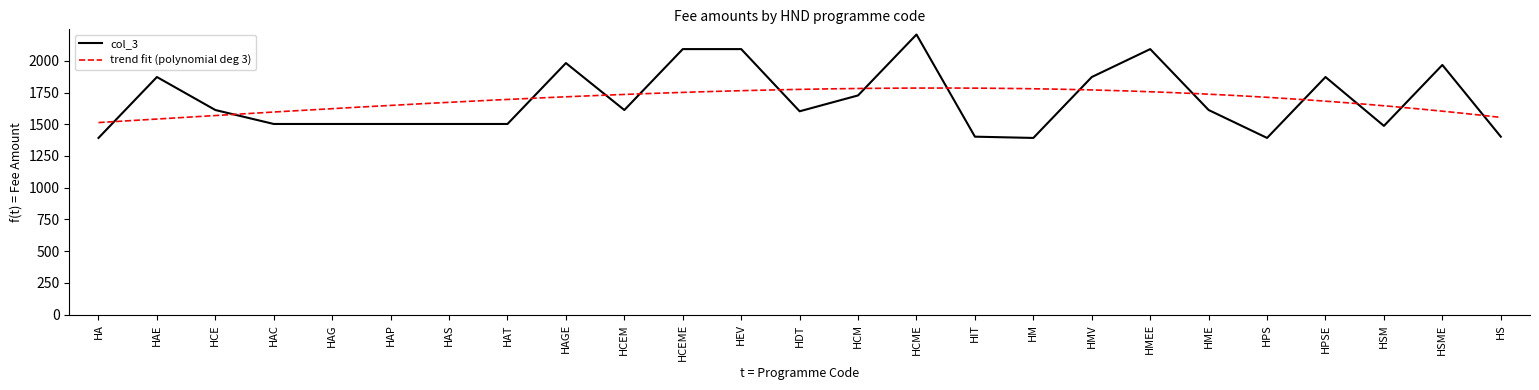

True or false: the data shows 440 at HPSE.

False